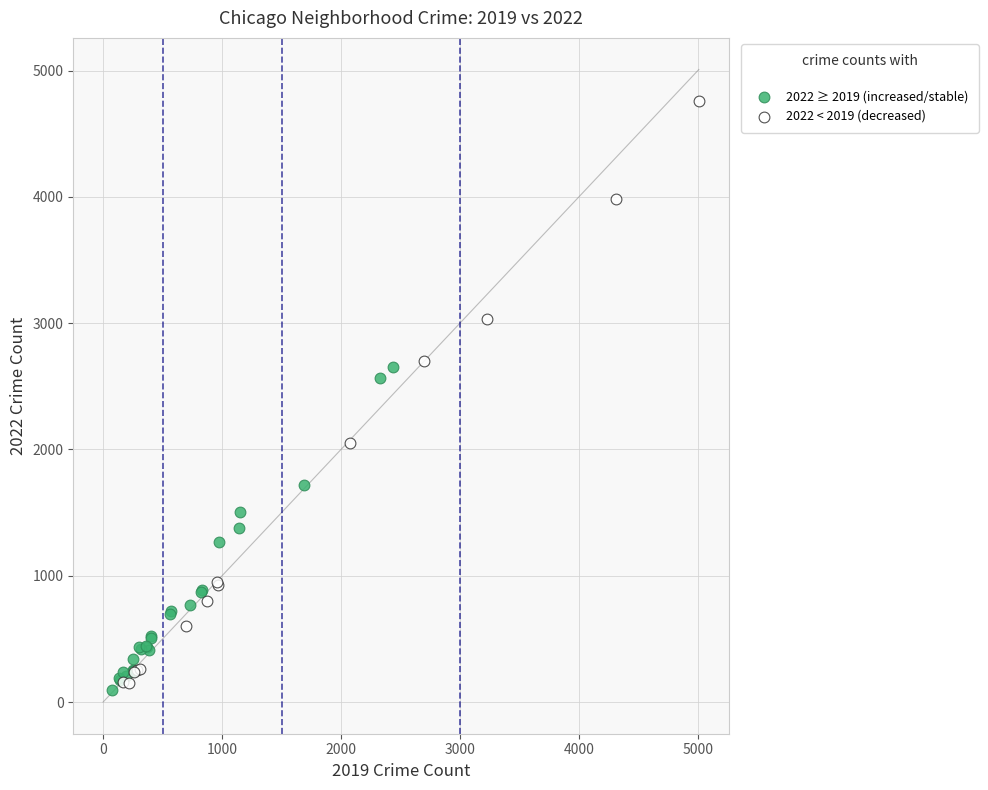

Which series reaches the maximum Y coordinate?

2022 < 2019 (decreased)